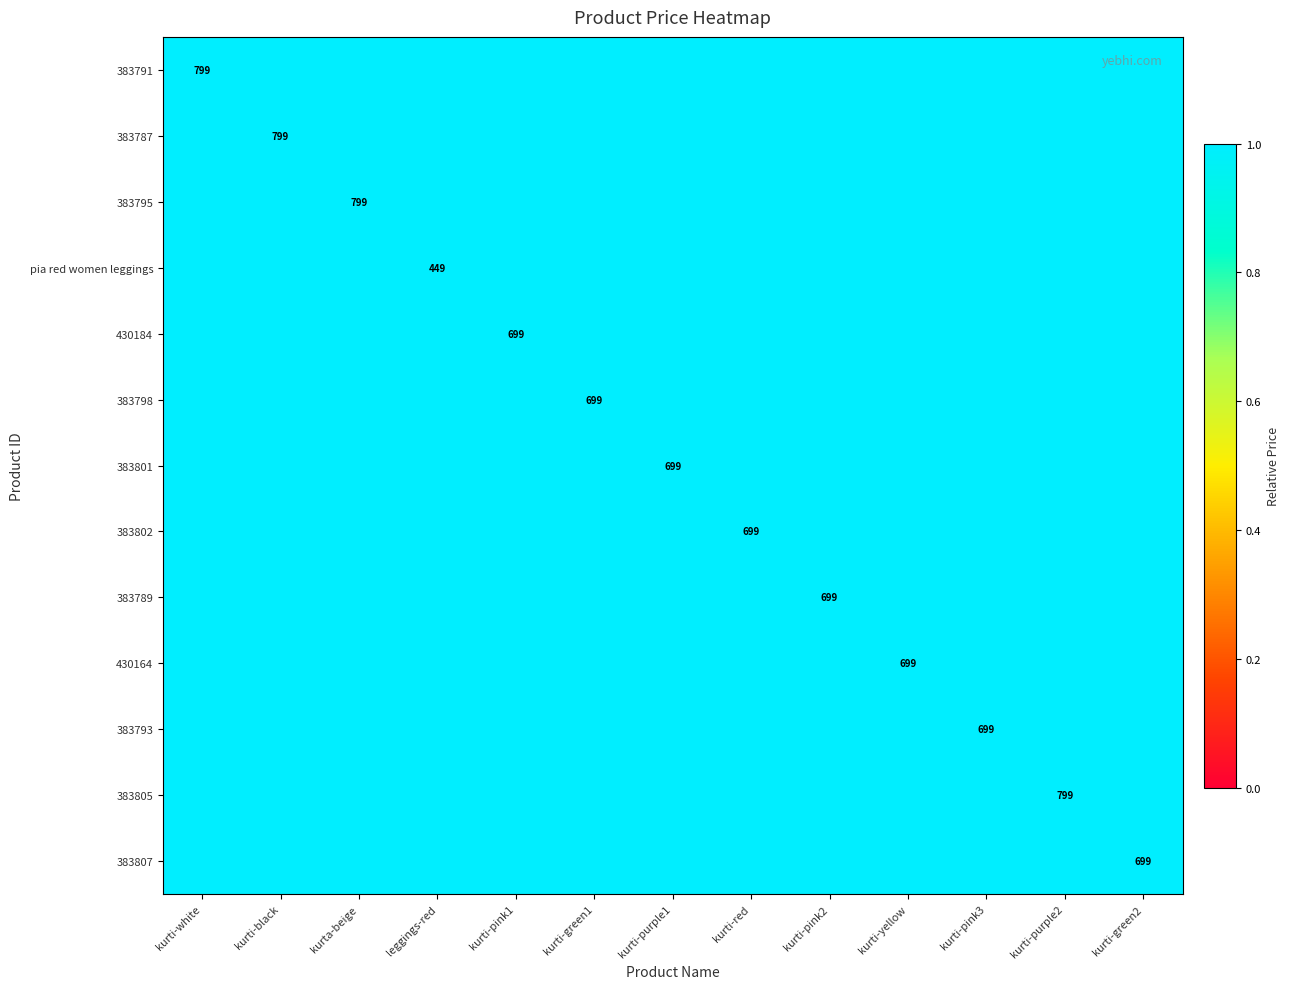

At which category does the chart reach its minimum across all series?

leggings-red